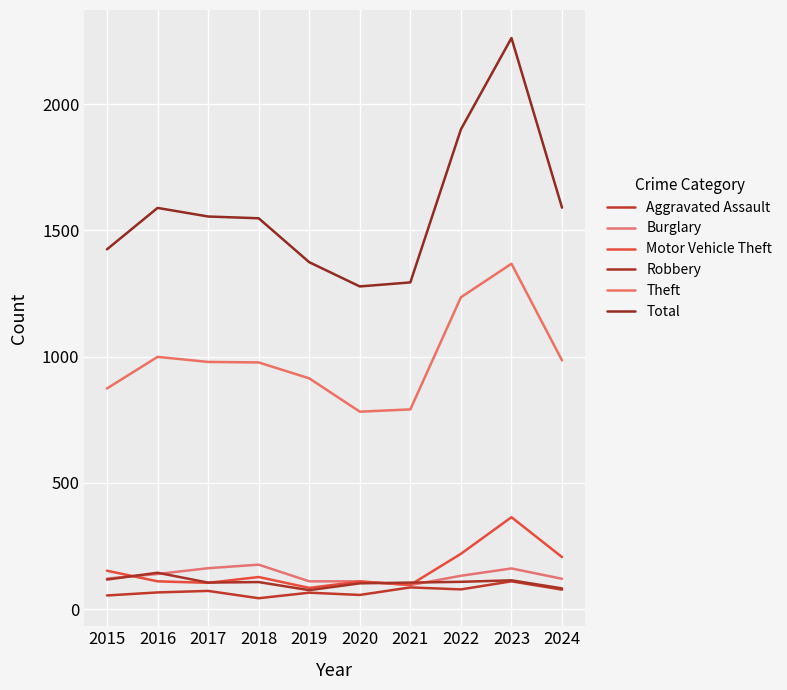

Reading right to left, what are all the values shown in this chart?

Aggravated Assault: 2024=77	2023=110	2022=78	2021=86	2020=56	2019=65	2018=43	2017=72	2016=66	2015=54
Burglary: 2024=120	2023=161	2022=132	2021=95	2020=110	2019=110	2018=176	2017=162	2016=139	2015=121
Motor Vehicle Theft: 2024=206	2023=364	2022=219	2021=96	2020=109	2019=84	2018=127	2017=104	2016=110	2015=152
Robbery: 2024=82	2023=114	2022=108	2021=105	2020=102	2019=75	2018=107	2017=105	2016=144	2015=117
Theft: 2024=985	2023=1368	2022=1235	2021=791	2020=782	2019=914	2018=977	2017=979	2016=999	2015=874
Total: 2024=1590	2023=2262	2022=1900	2021=1294	2020=1278	2019=1374	2018=1548	2017=1555	2016=1589	2015=1425